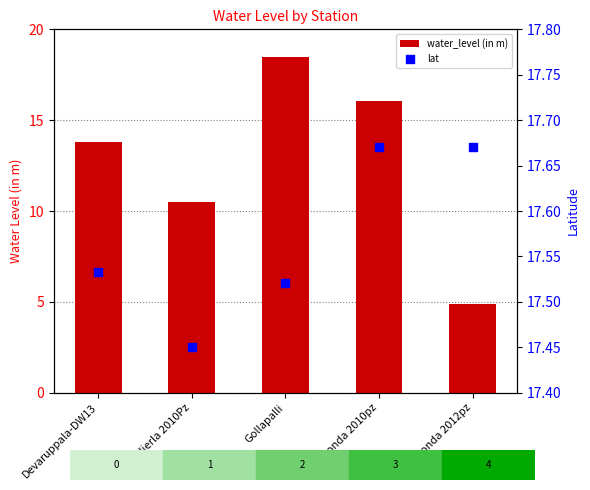

What are all the series names shown in the legend?

water_level (in m), lat